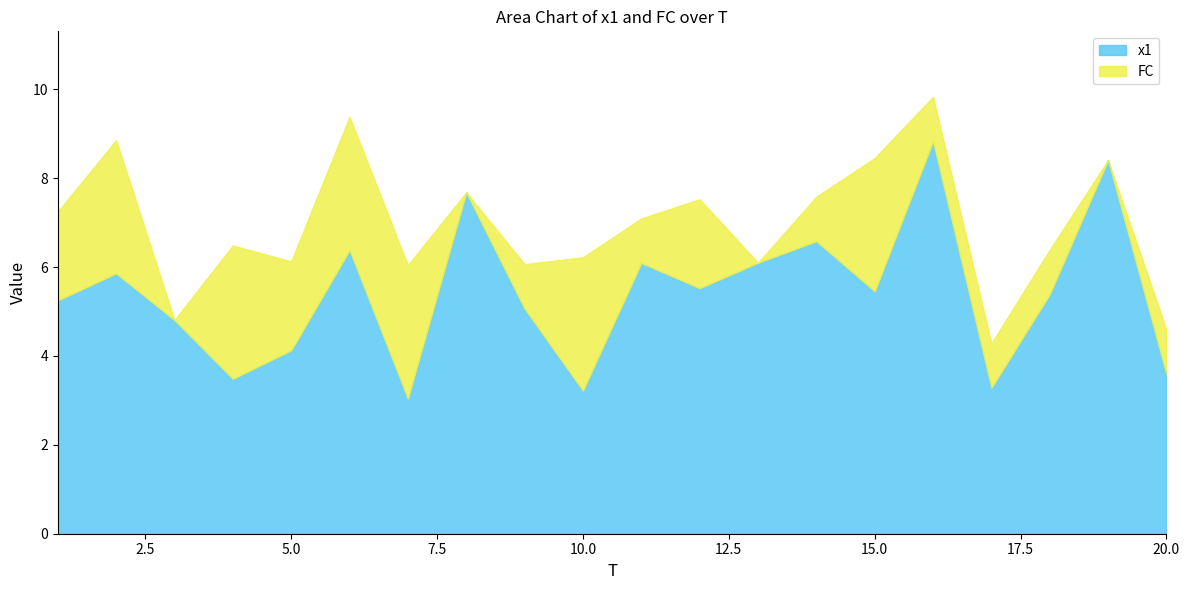

Between 3 and 19, which is larger?

19